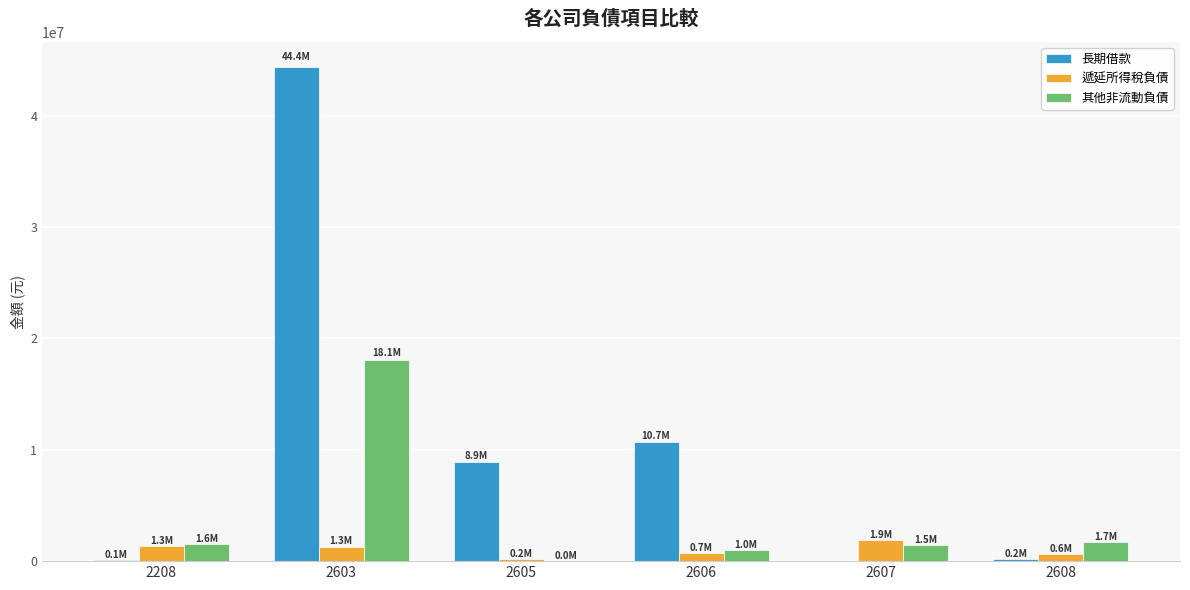

The value of 其他非流動負債 at 2607 is 1478619. True or false?

True